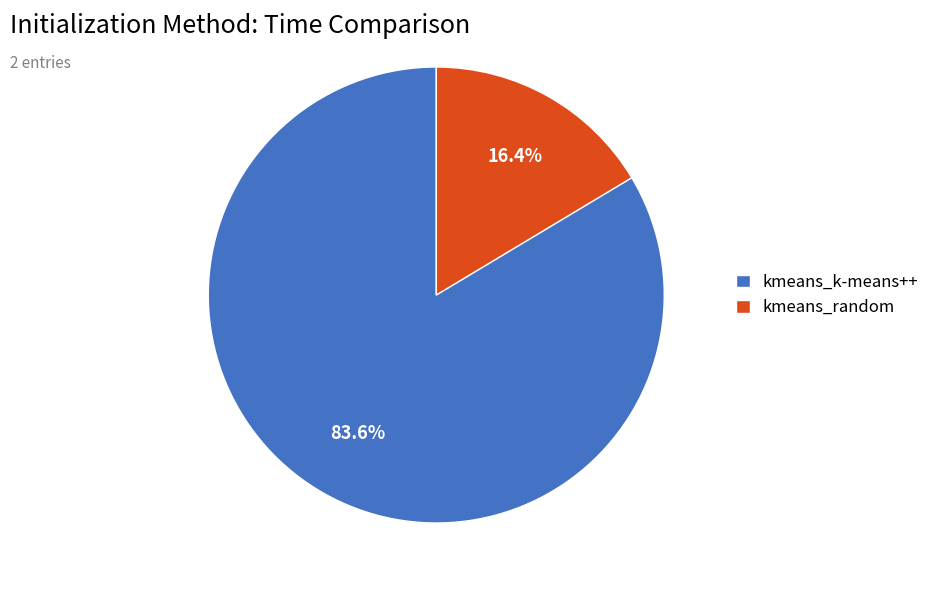

What portion of the pie excludes kmeans_random?

83.6%